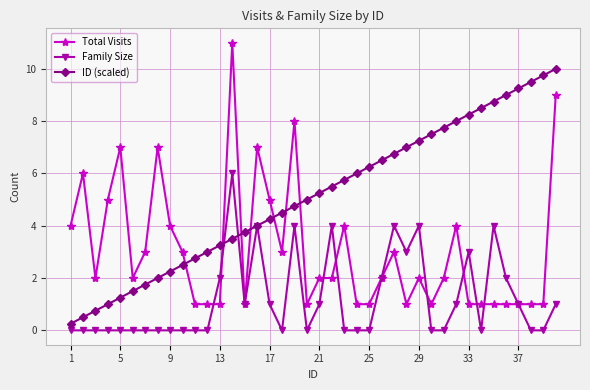

What is the maximum value shown in the chart?

11.0